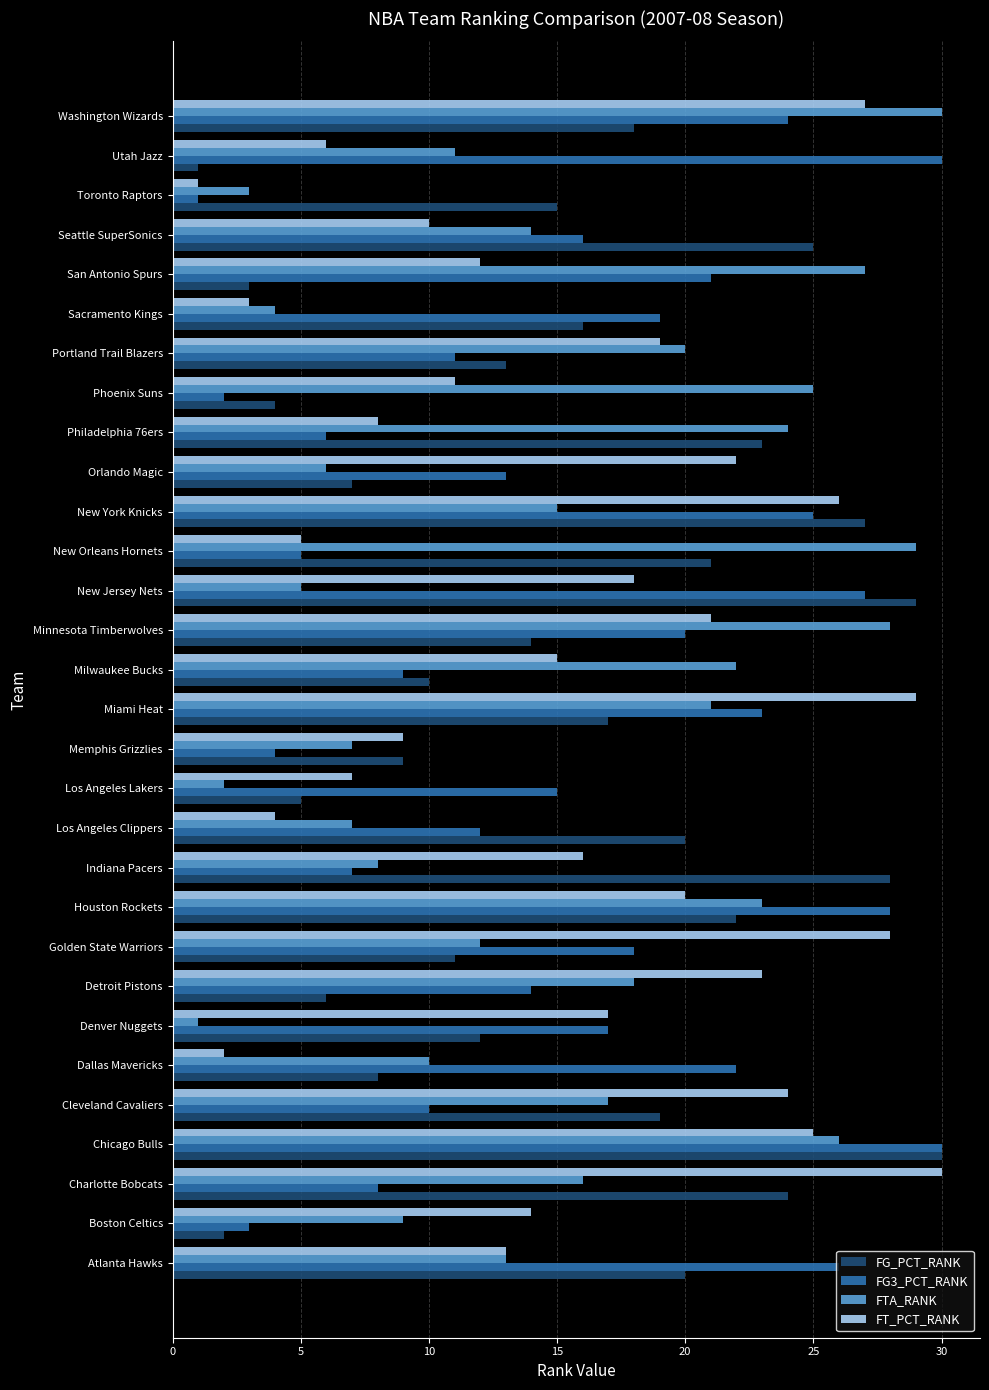

What is the average value of the FT_PCT_RANK series?

16